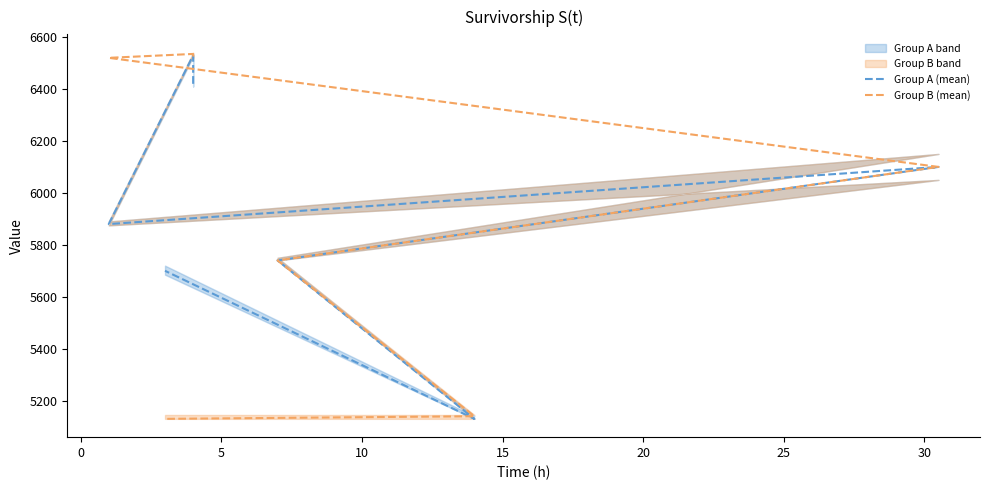

Which series has the widest spread of values?

Group B (mean)